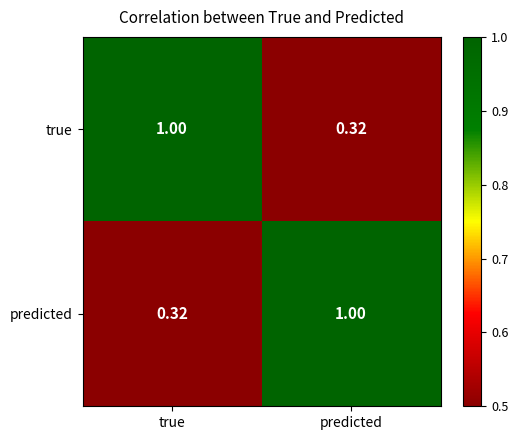

List the labels in order of predicted value, largest first.

predicted, true